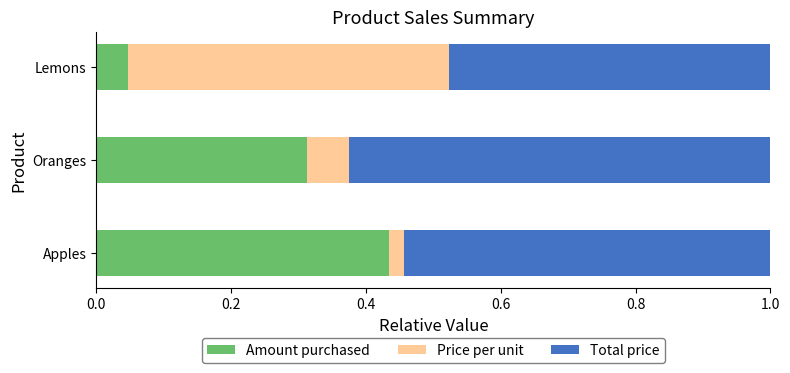

Rank the categories by Amount purchased value from highest to lowest.

Apples, Oranges, Lemons